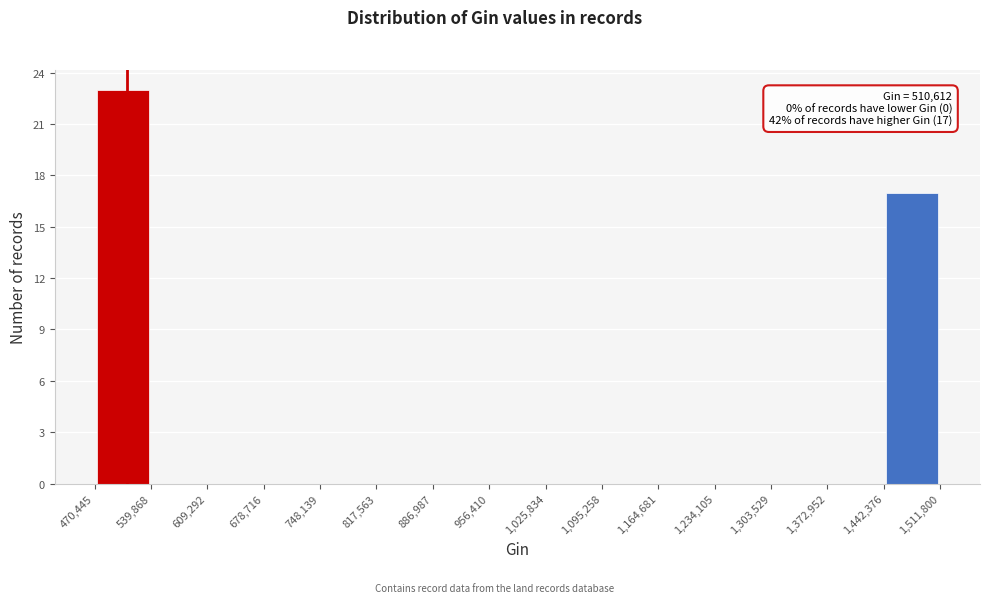

Which range on the x-axis has the tallest bar?

470,445 to 539,868